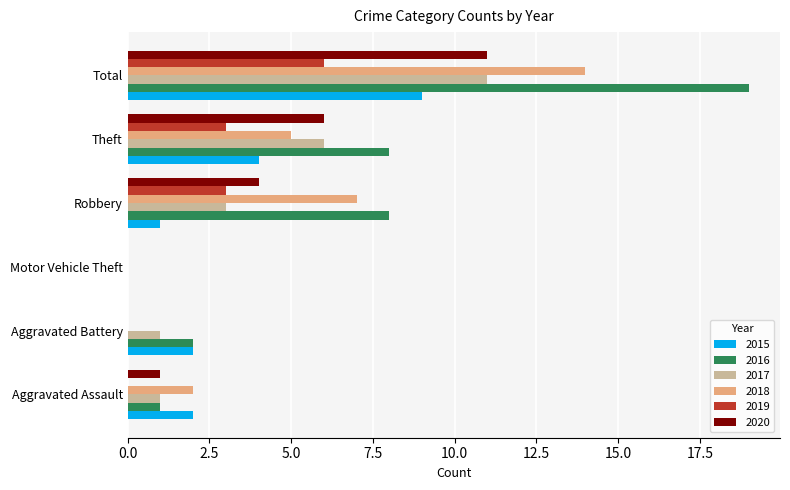

What is the maximum value for 2017?

11